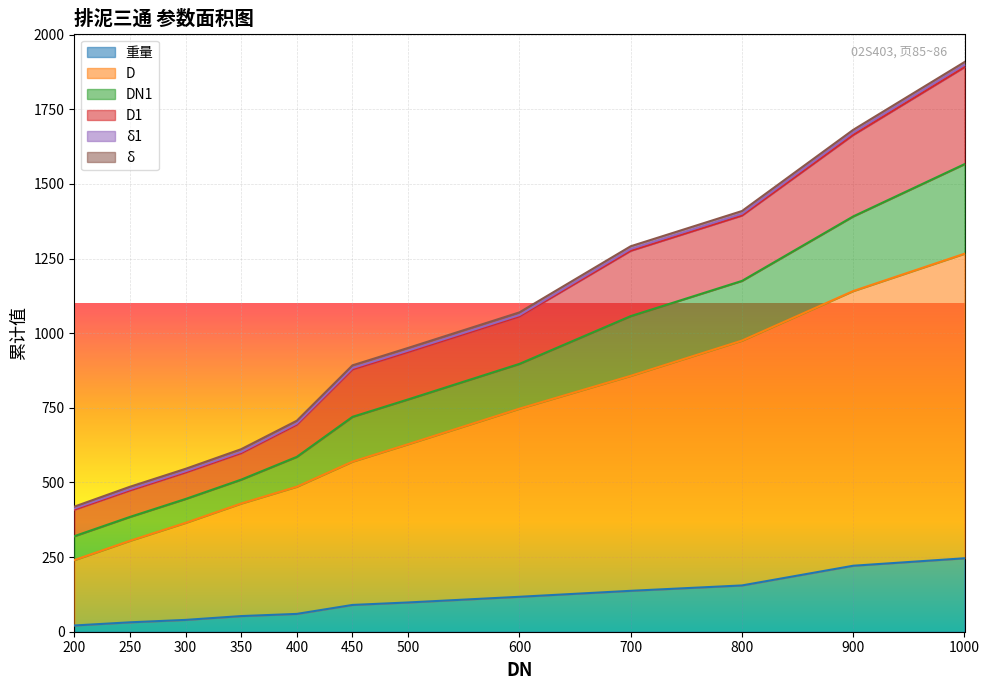

What is the difference between the highest and lowest values at 250?

446.0